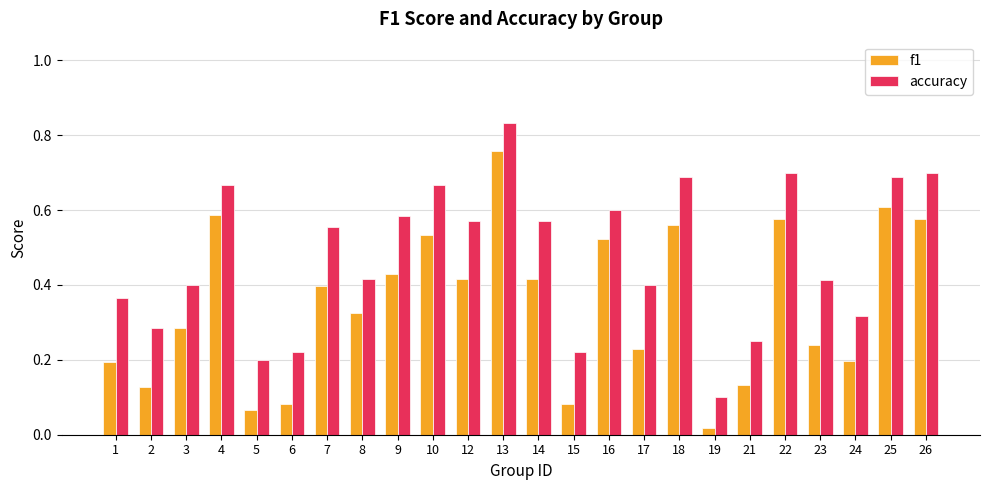

Does the chart contain any negative values?

No